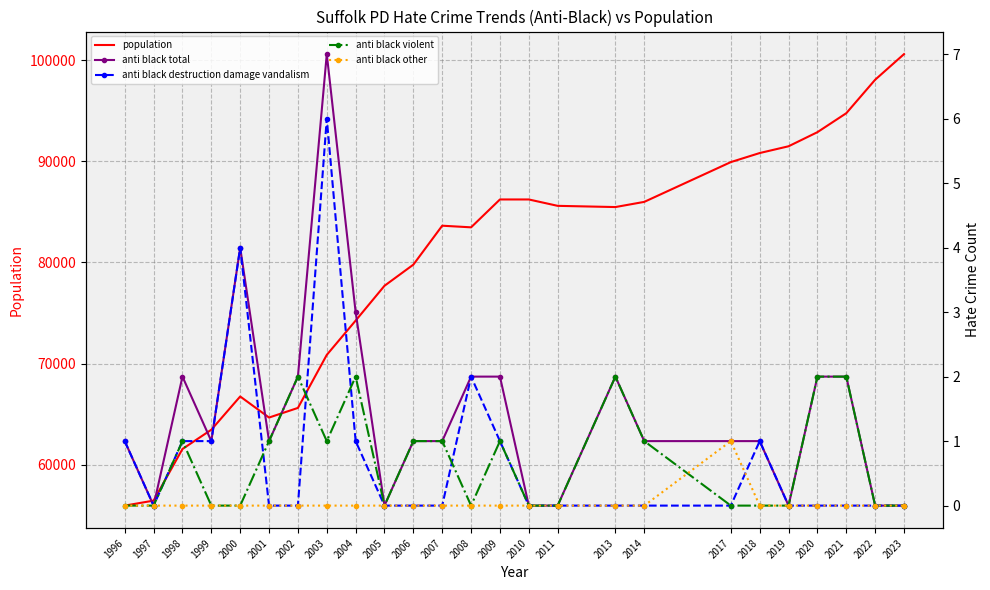

How many lines are shown in the chart?

5